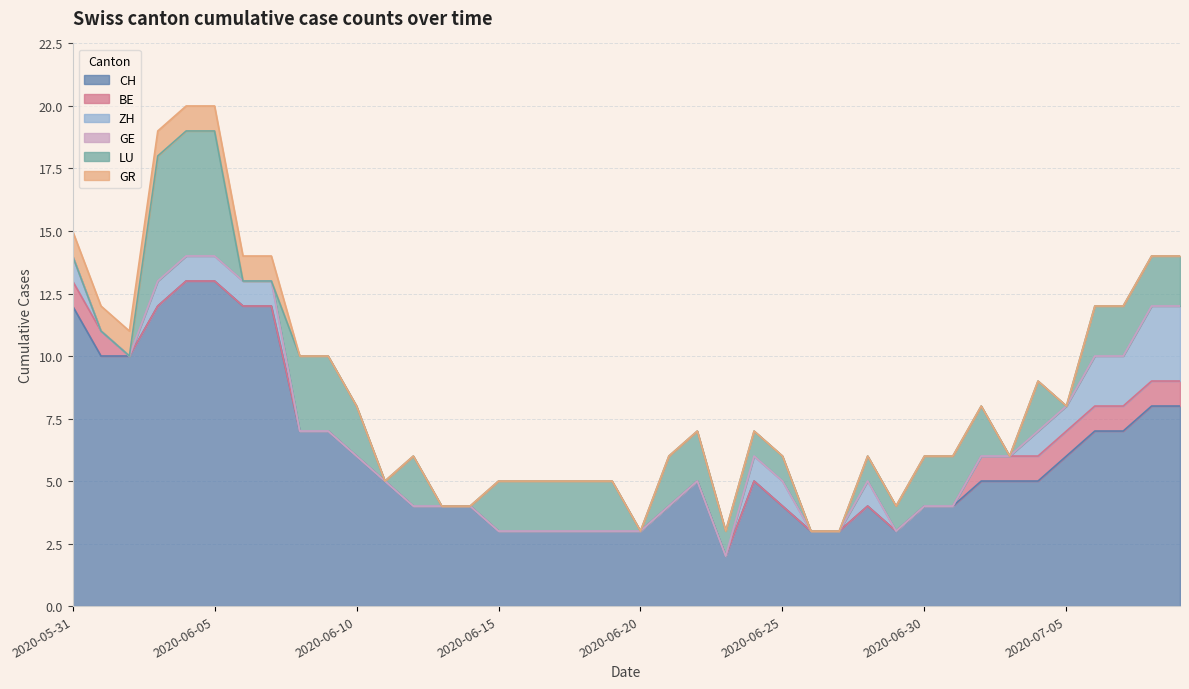

What is the sum of the LU values at 2020-06-16 and 2020-06-05?

7